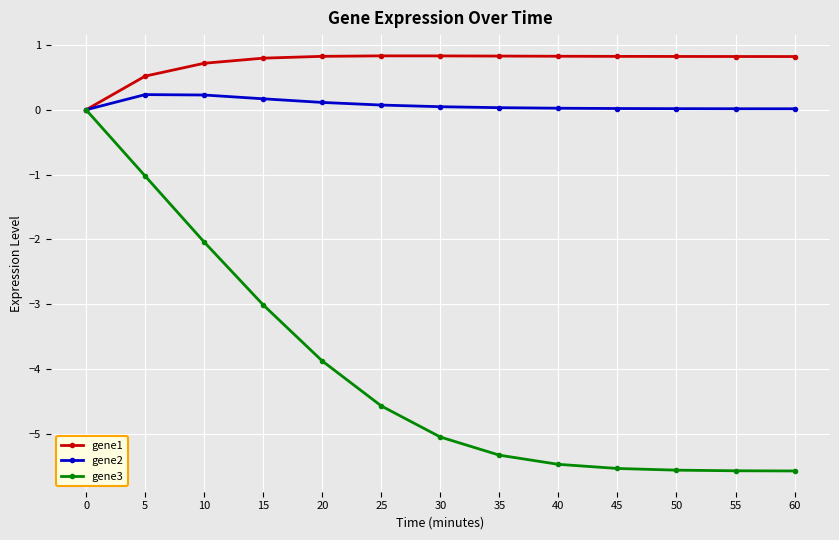

Is it true that gene1 equals 0.8 at 40?

True